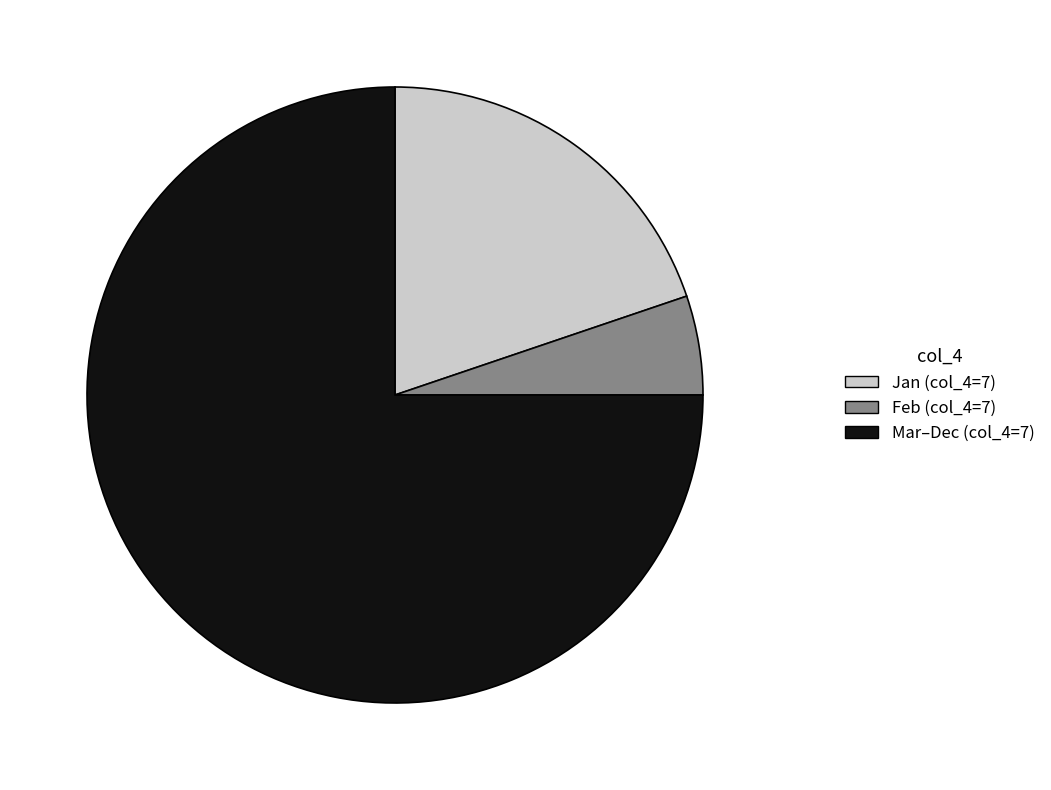

Rank the categories by value from lowest to highest.

Feb (col_4=7), Jan (col_4=7), Mar–Dec (col_4=7)